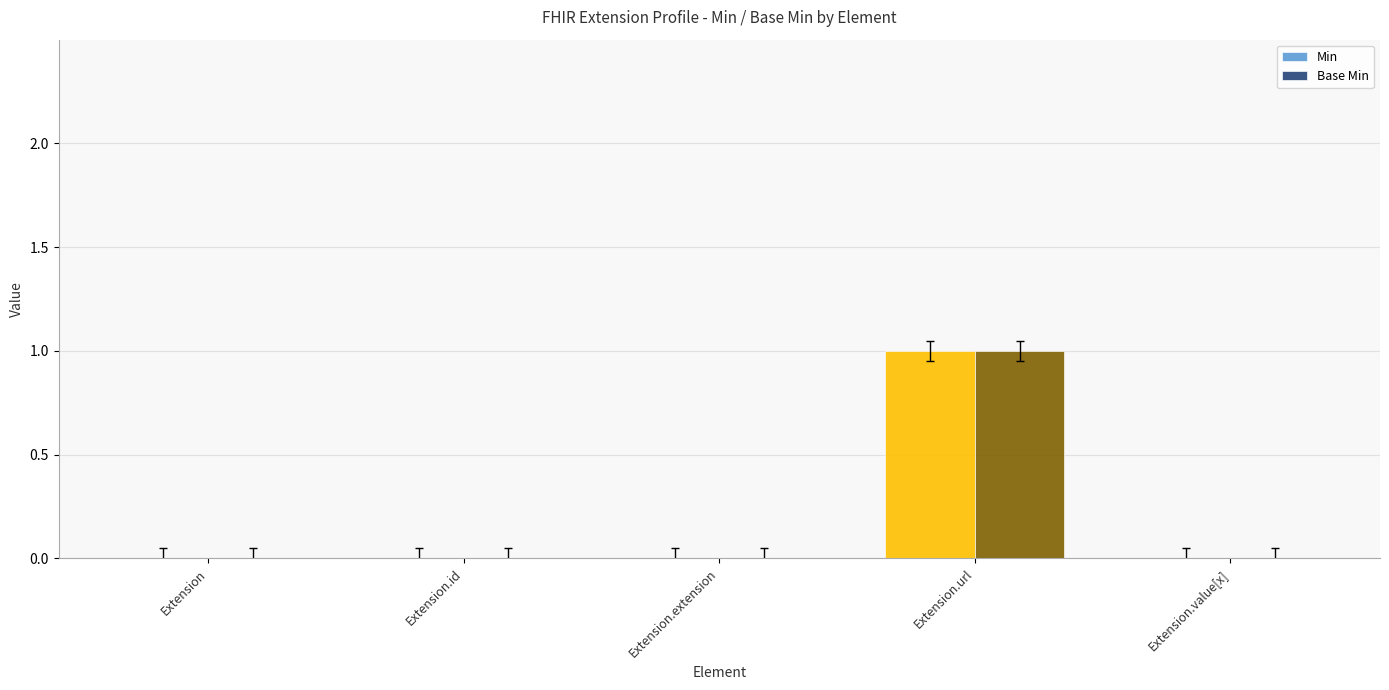

Which category has the highest value in the Min series?

Extension.url